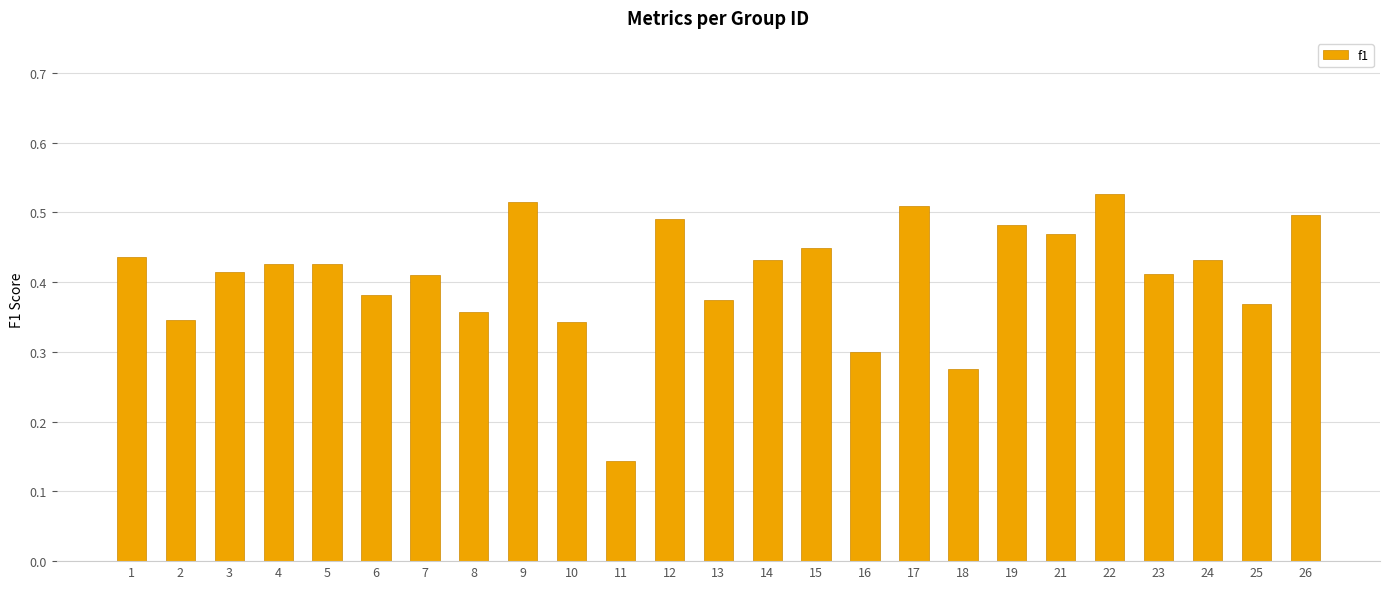

Which label corresponds to the smallest value in the chart?

11